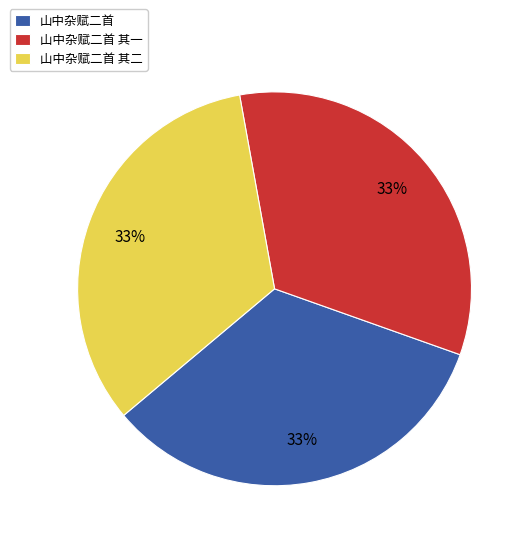

Combined, do 山中杂赋二首 and 山中杂赋二首 其二 account for over 50%?

Yes